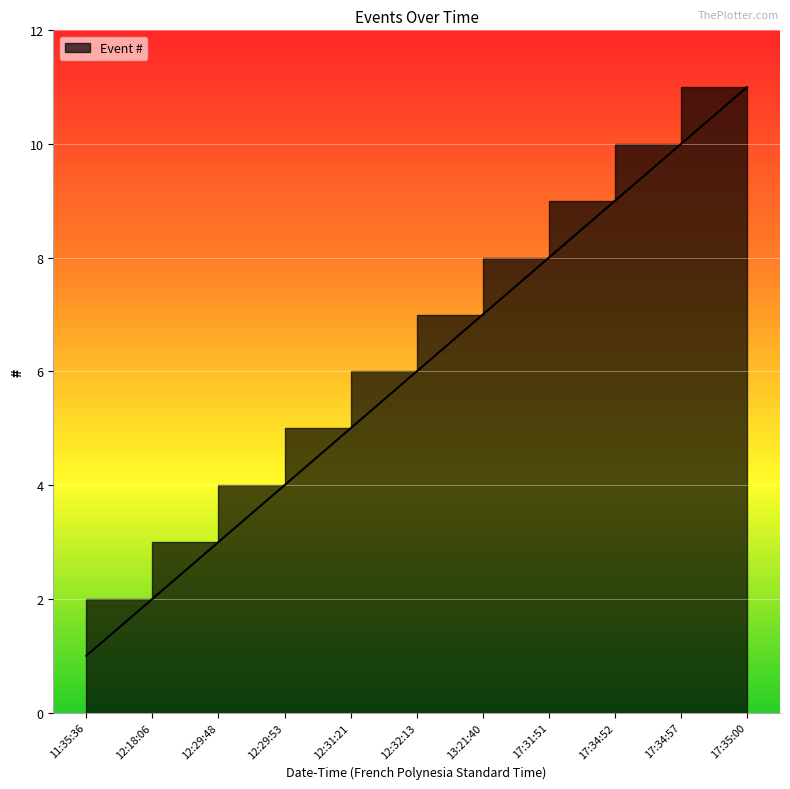

What is the difference between the maximum and second lowest values?

9